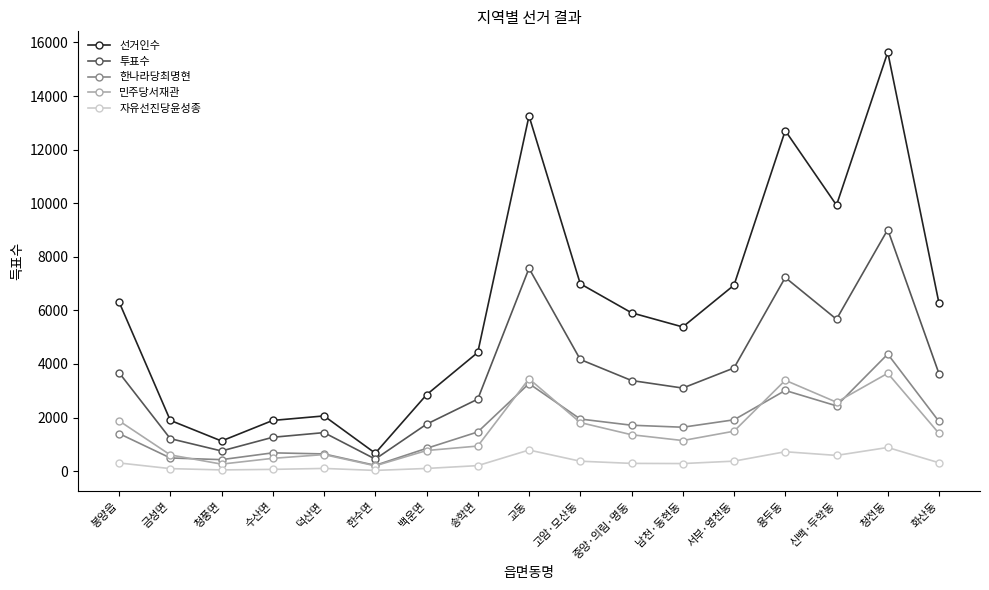

True or false: 한나라당최명현 and 자유선진당윤성종 intersect in this chart.

False